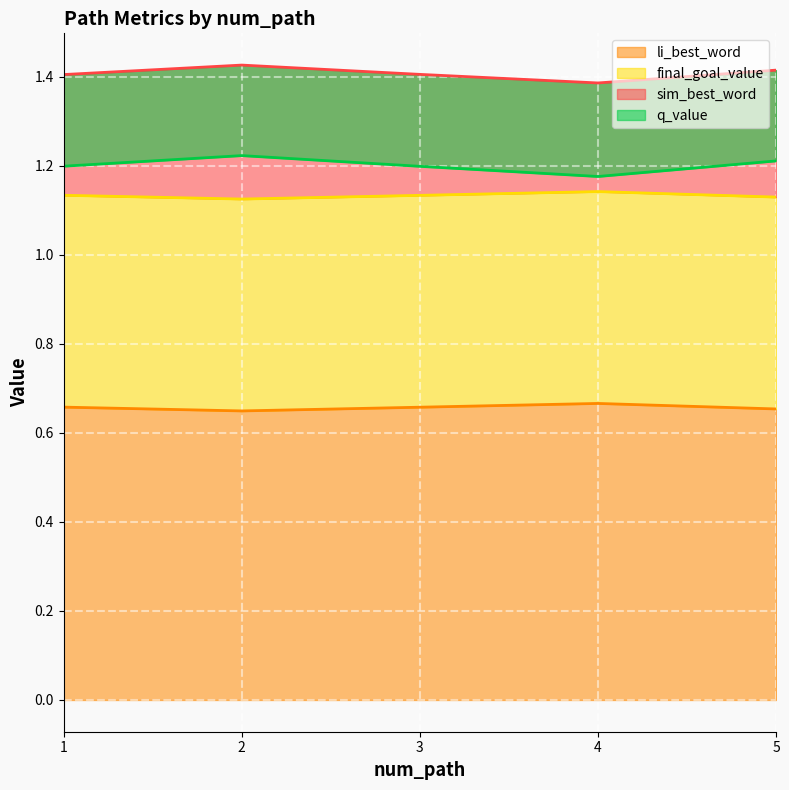

How many data points does each series have?

5